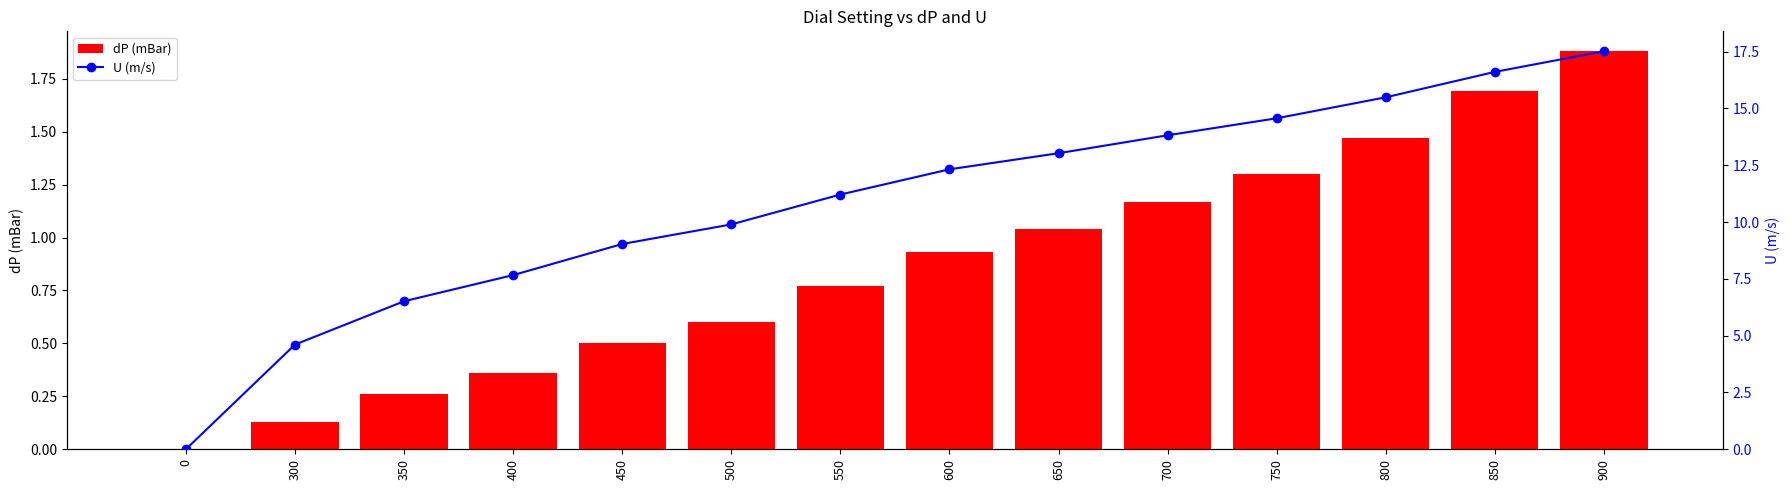

Are the bars grouped side by side (vs. stacked)?

Yes